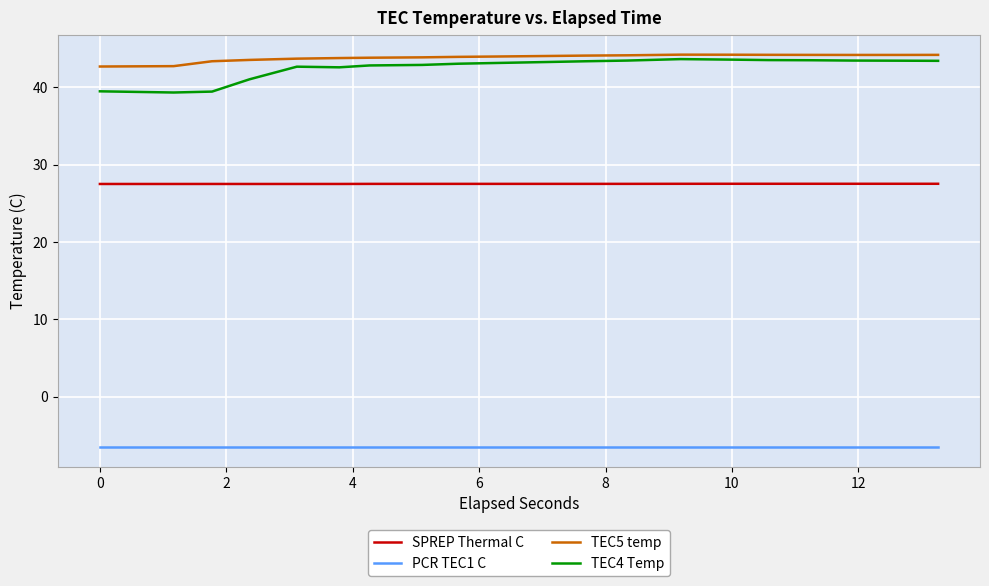

Does the chart have visible grid lines?

Yes